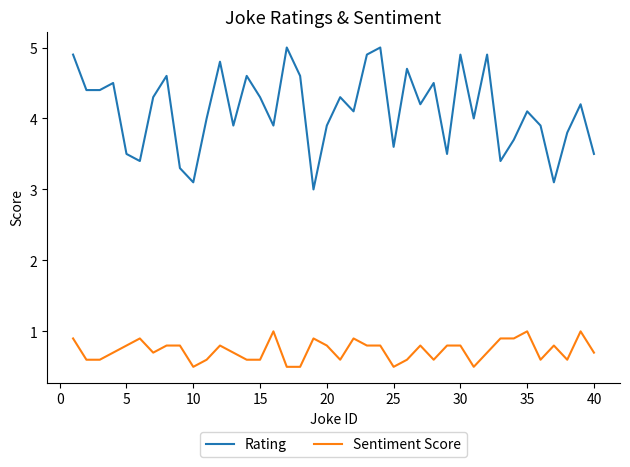

List the series in order of their overall mean, lowest first.

Sentiment Score, Rating